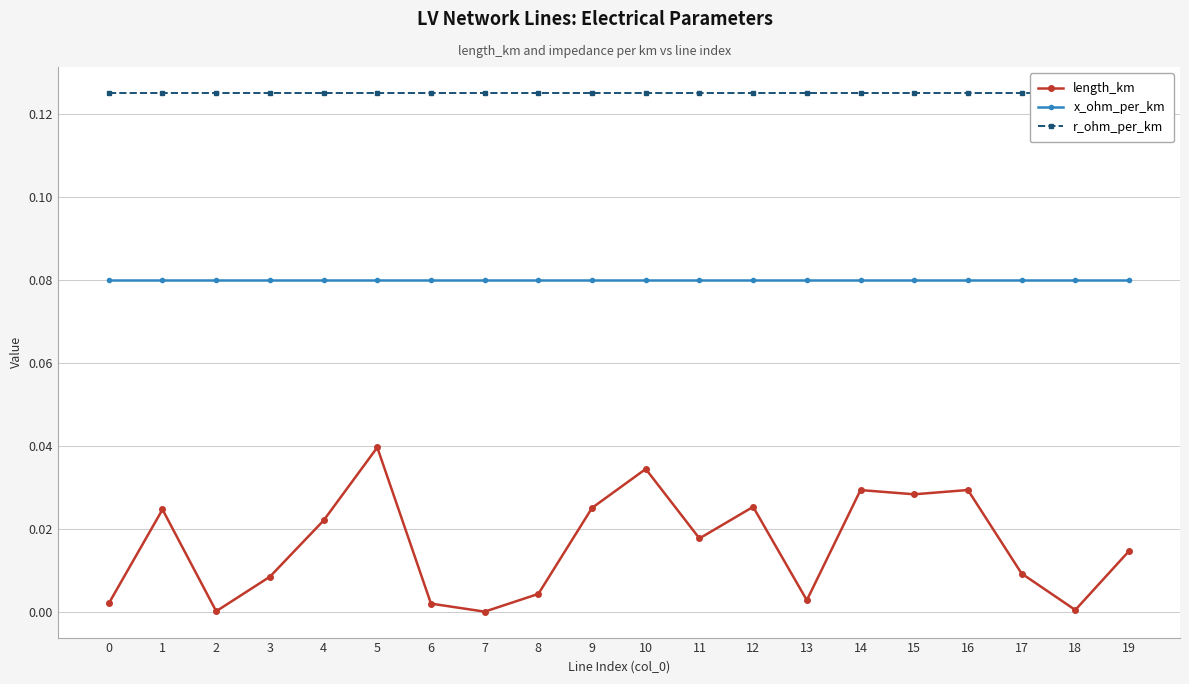

Reading right to left, what are all the values shown in this chart?

length_km: 0.0	0.0	0.0	0.0	0.0	0.0	0.0	0.0	0.0	0.0	0.0	0.0	0.0	0.0	0.0	0.0	0.0	0.0	0.0	0.0
x_ohm_per_km: 0.1	0.1	0.1	0.1	0.1	0.1	0.1	0.1	0.1	0.1	0.1	0.1	0.1	0.1	0.1	0.1	0.1	0.1	0.1	0.1
r_ohm_per_km: 0.1	0.1	0.1	0.1	0.1	0.1	0.1	0.1	0.1	0.1	0.1	0.1	0.1	0.1	0.1	0.1	0.1	0.1	0.1	0.1